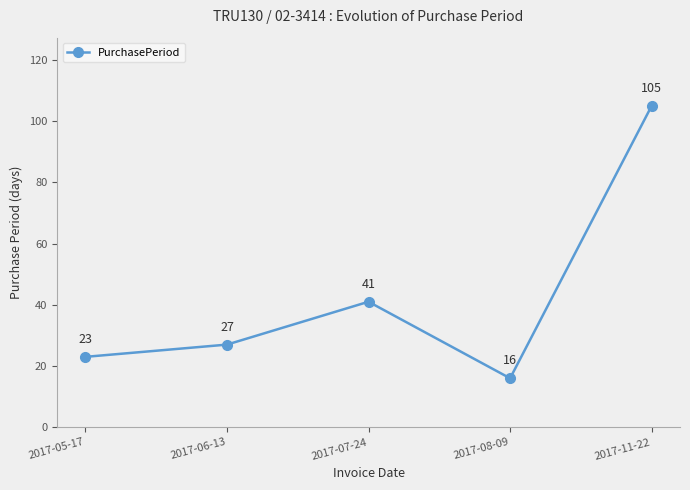

How many categories are shown in the chart?

5